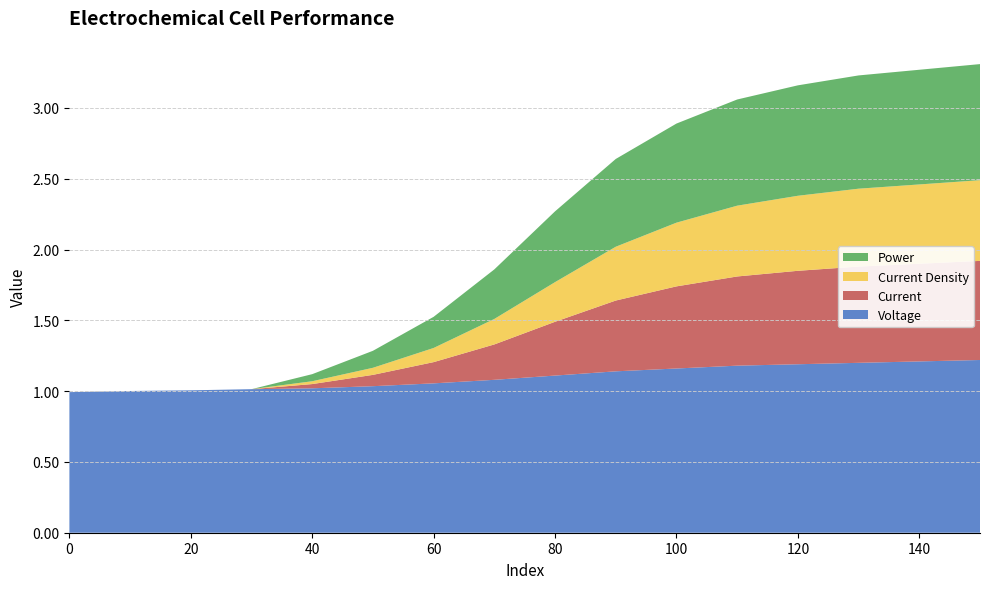

Reading left to right, what are all the values shown in this chart?

Voltage: 1.0	1.0	1.0	1.0	1.0	1.0	1.1	1.1	1.1	1.1	1.2	1.2	1.2	1.2	1.2	1.2
Power: 0.0	0.0	0.0	0.0	0.1	0.1	0.2	0.3	0.5	0.6	0.7	0.8	0.8	0.8	0.8	0.8
Current: 0.0	0.0	0.0	0.0	0.0	0.1	0.1	0.2	0.4	0.5	0.6	0.6	0.7	0.7	0.7	0.7
Current Density: 0.0	0.0	0.0	0.0	0.0	0.1	0.1	0.2	0.3	0.4	0.5	0.5	0.5	0.6	0.6	0.6